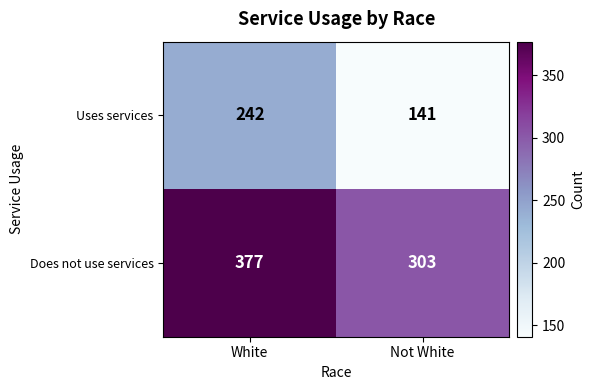

Which series changed the most between White and Not White?

Uses services